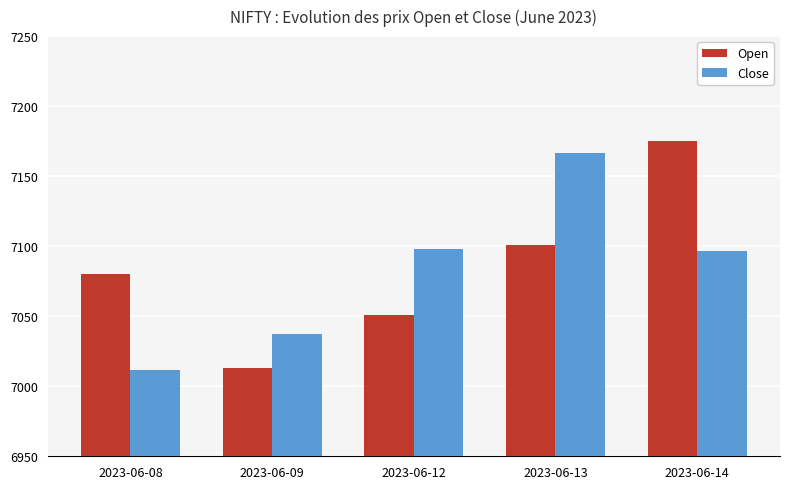

What is the lowest value of the Close series?

7011.8